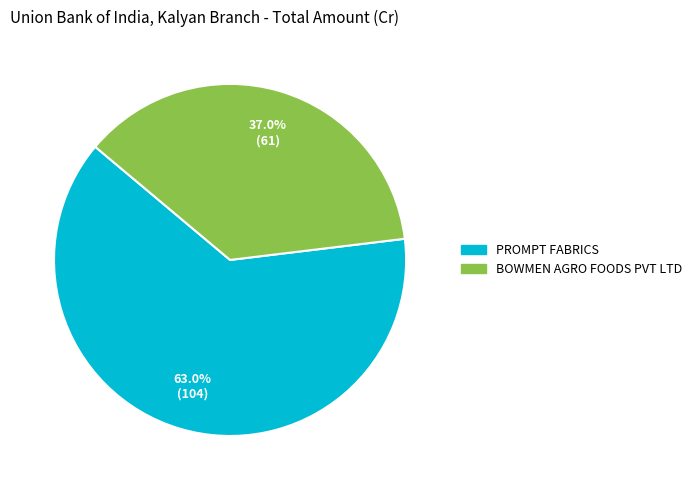

True or false: PROMPT FABRICS accounts for 50% of the total.

False